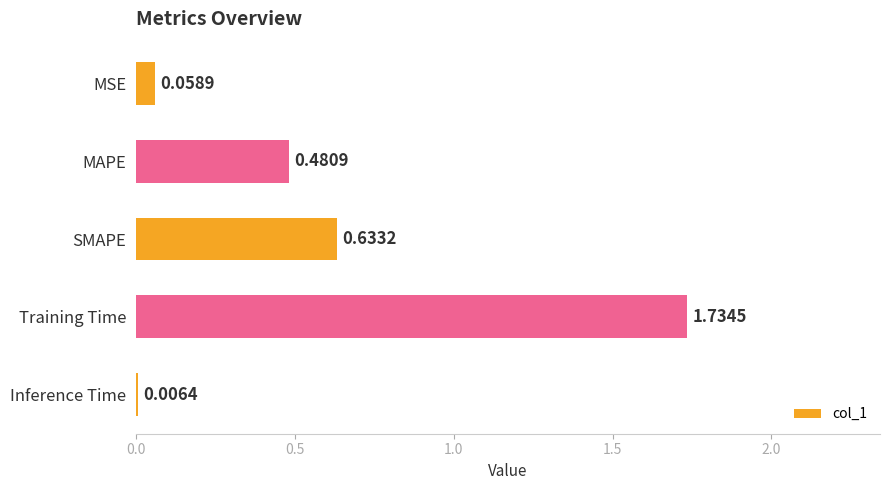

What is the sum of all values?

2.9